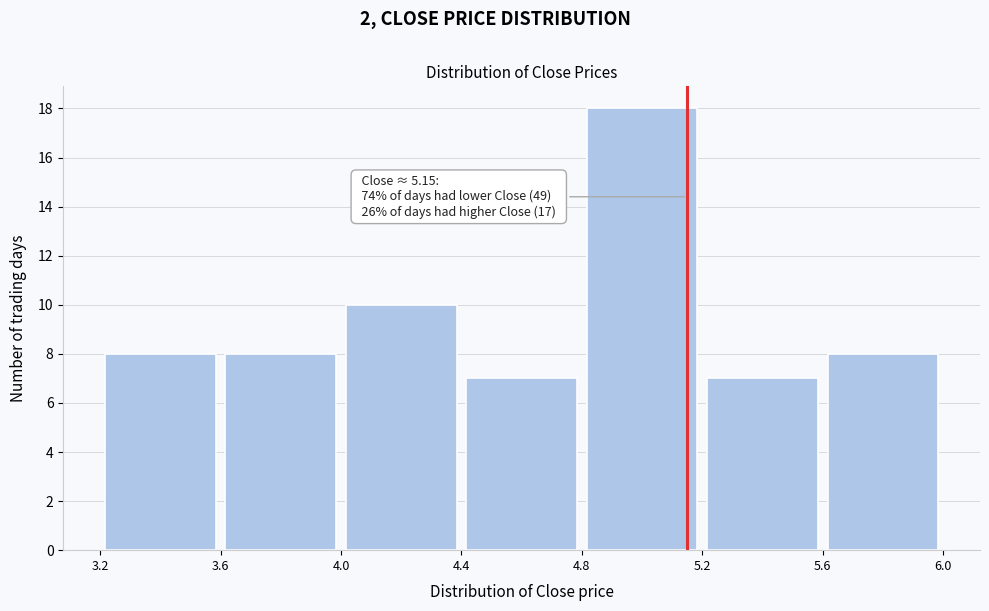

Which range on the x-axis has the tallest bar?

4.8 to 5.2